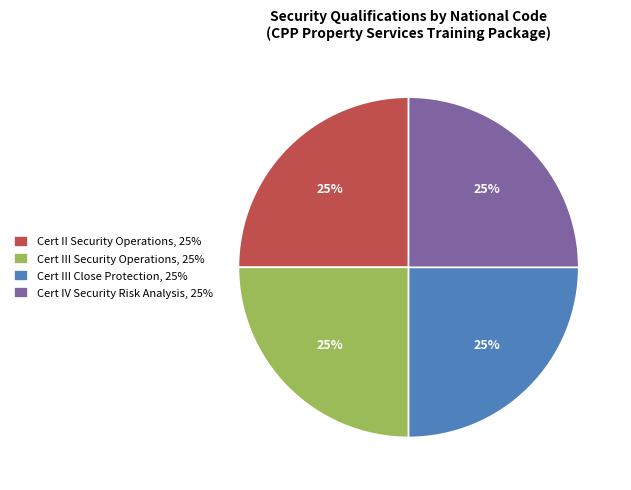

To the nearest percent, what is the combined percentage of Cert III Security Operations, 25% and Cert II Security Operations, 25%?

50%